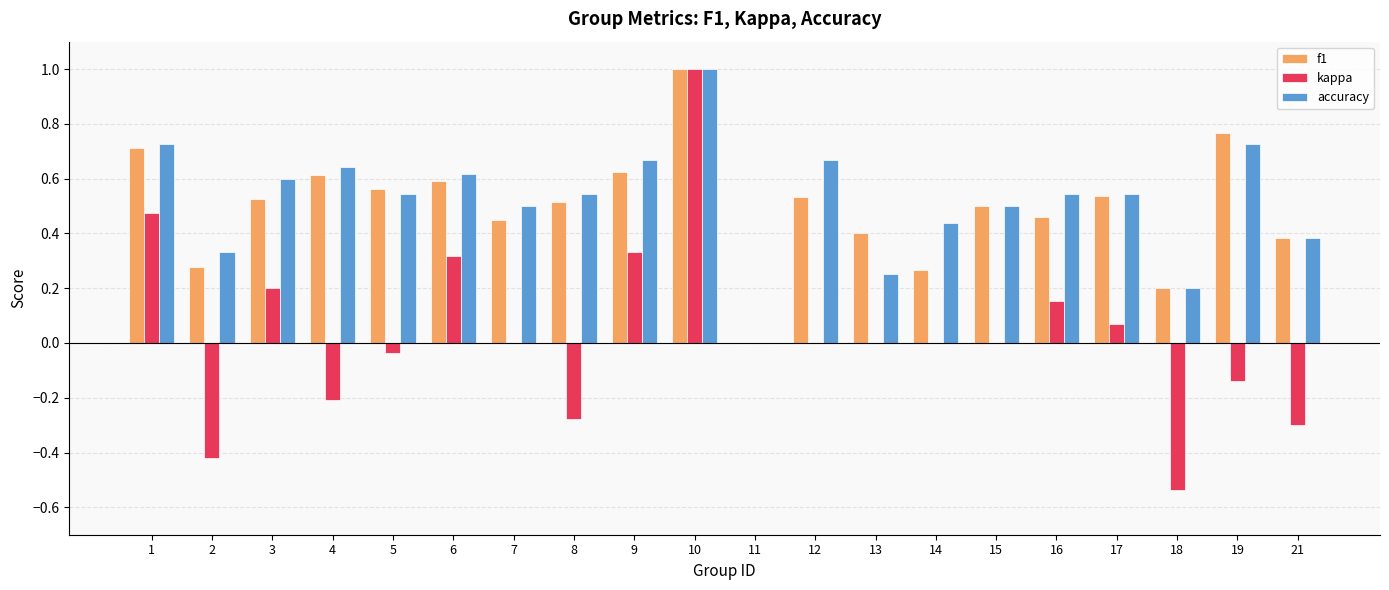

Between 8 and 21, which series saw the biggest shift?

accuracy